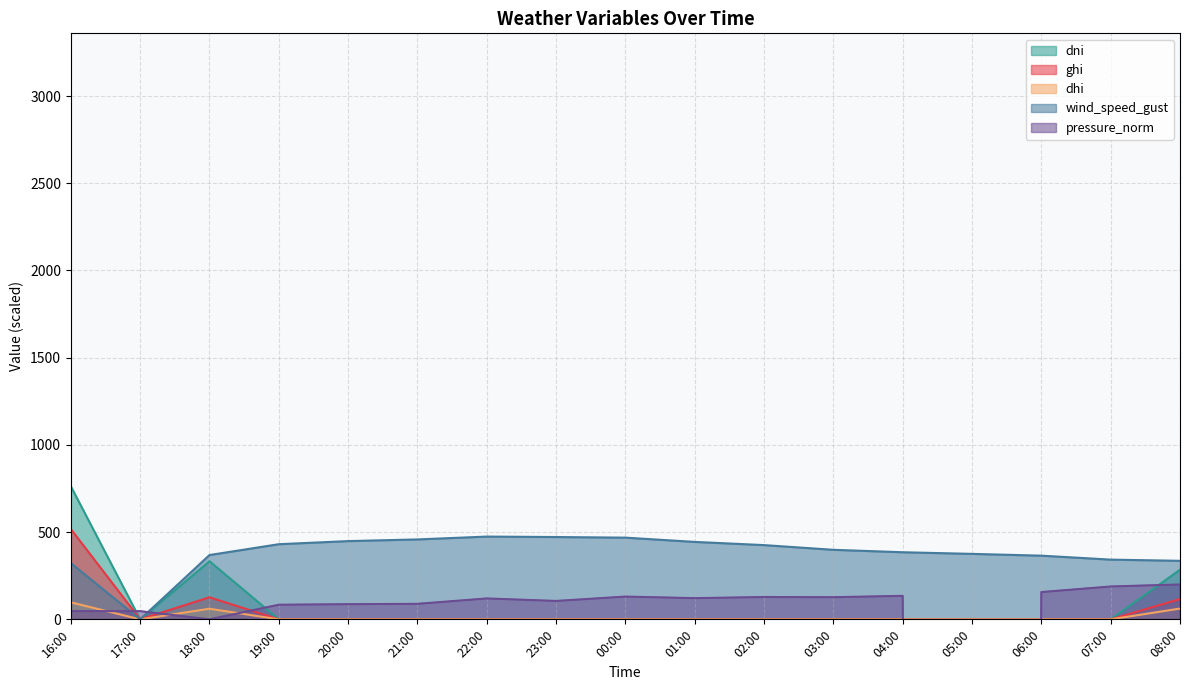

What is the sum of all wind_speed_gust values?

6514.5